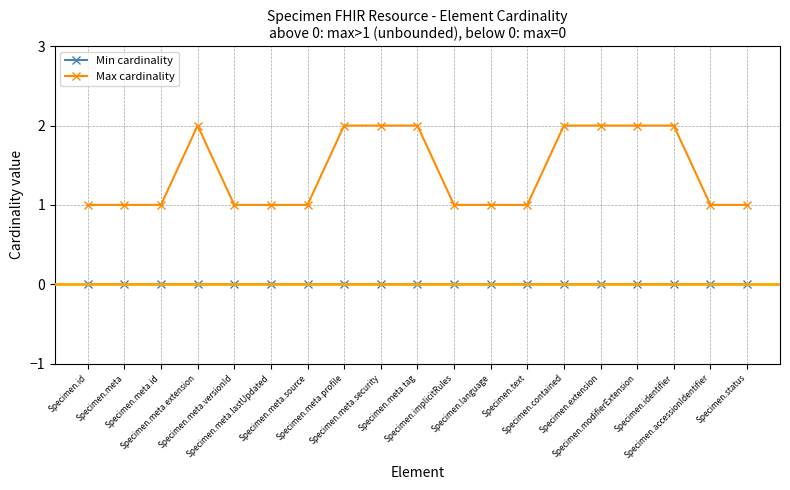

Which series has the largest total across all categories?

Max cardinality